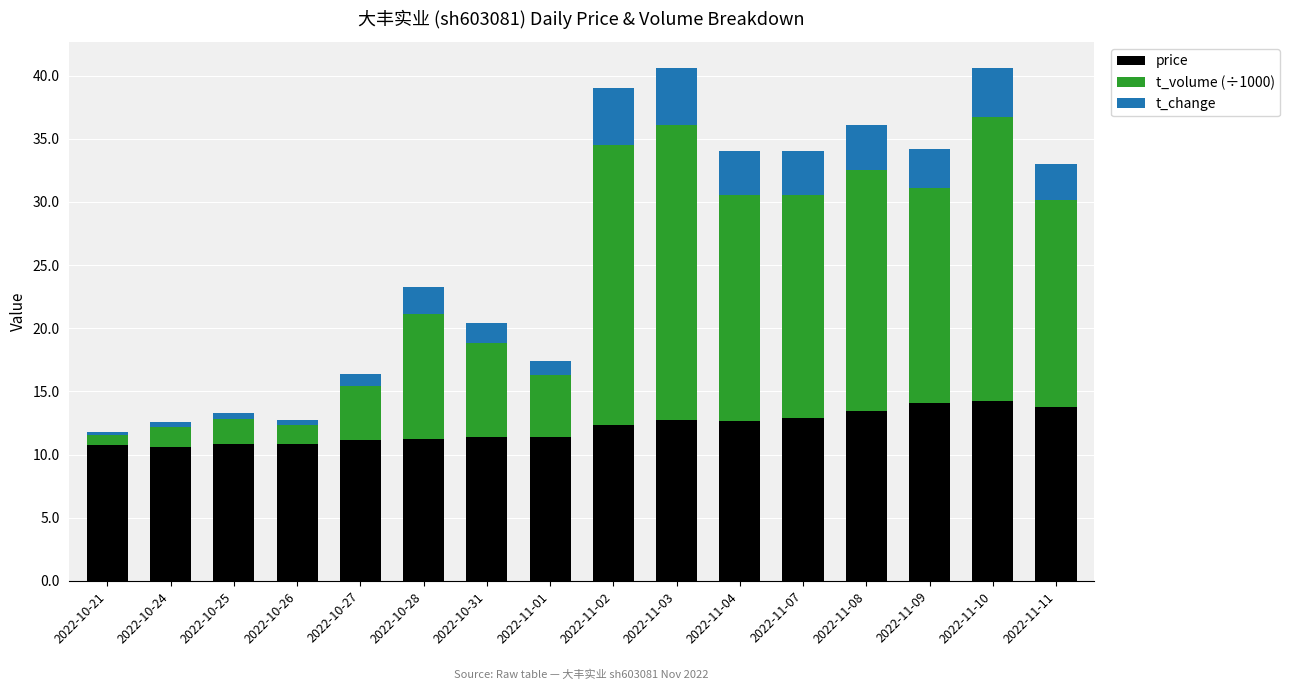

The price series shows 23.7 at 2022-11-08. True or false?

False